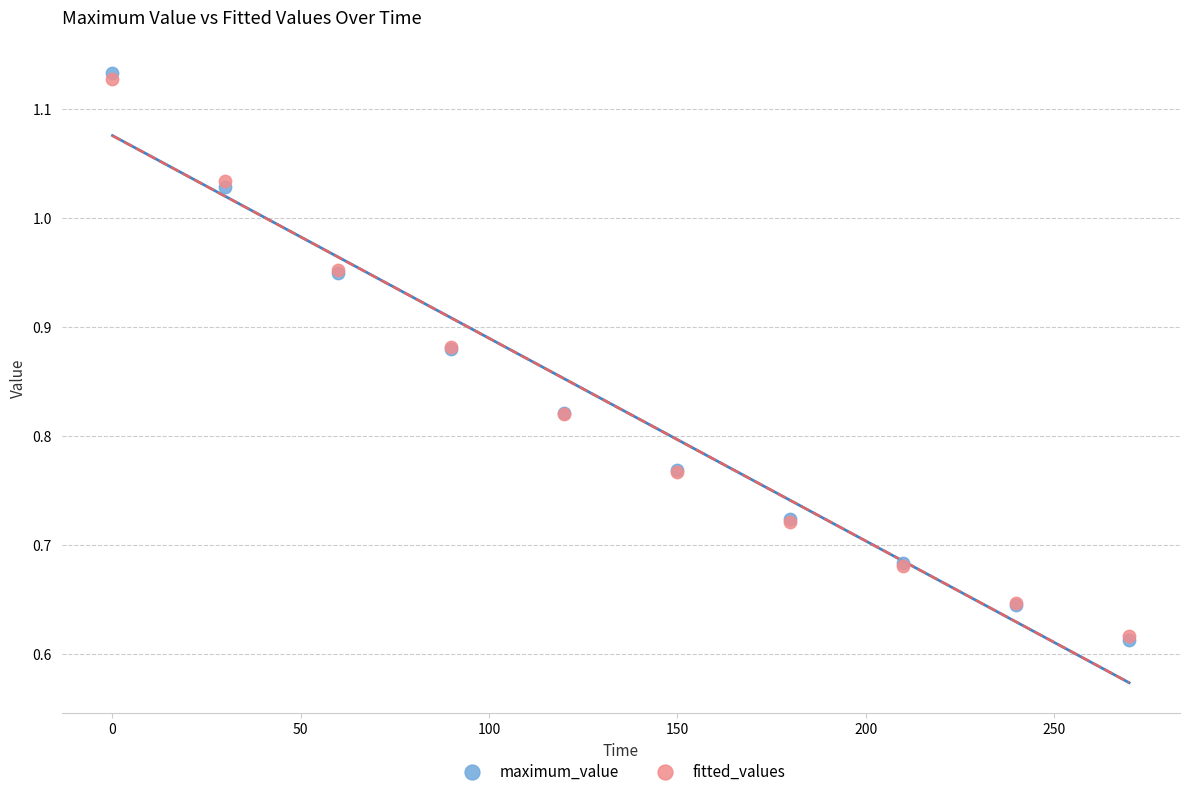

Which series has the largest Y range (max minus min)?

maximum_value